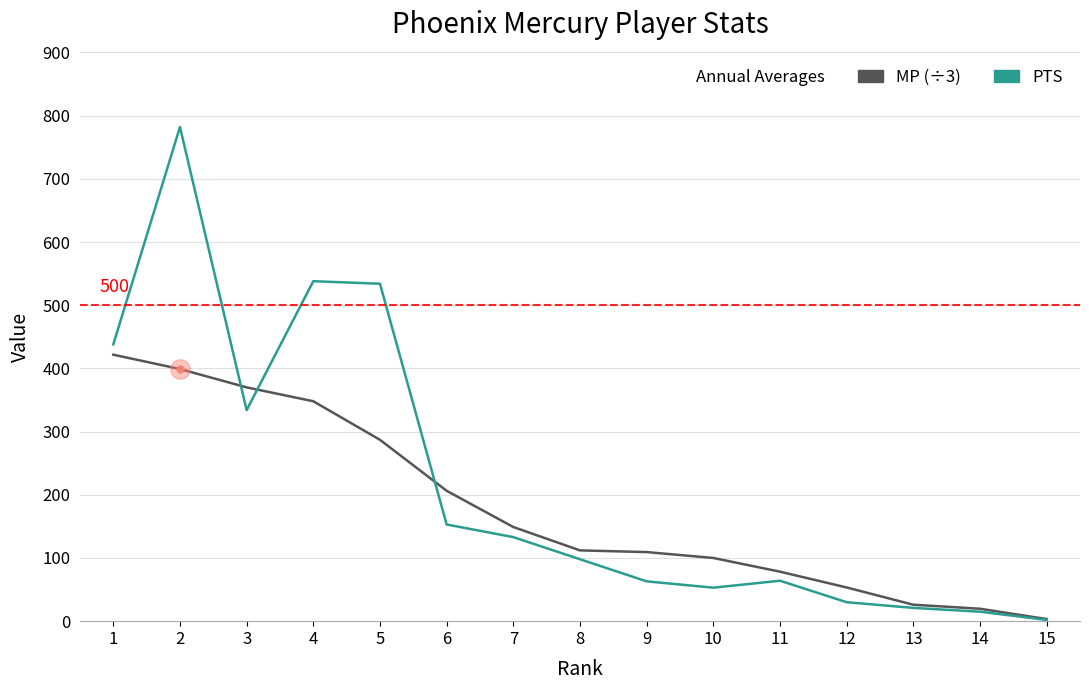

At which category is the sum across all series the highest?

2